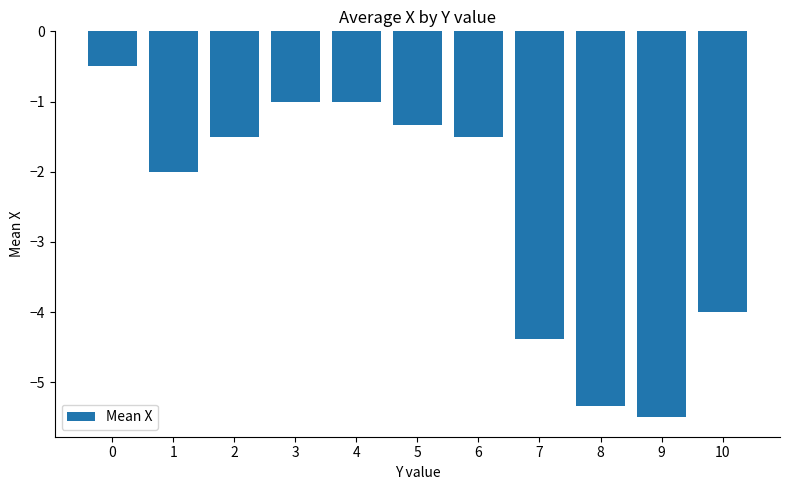

The value at 3 is -0.3. True or false?

False